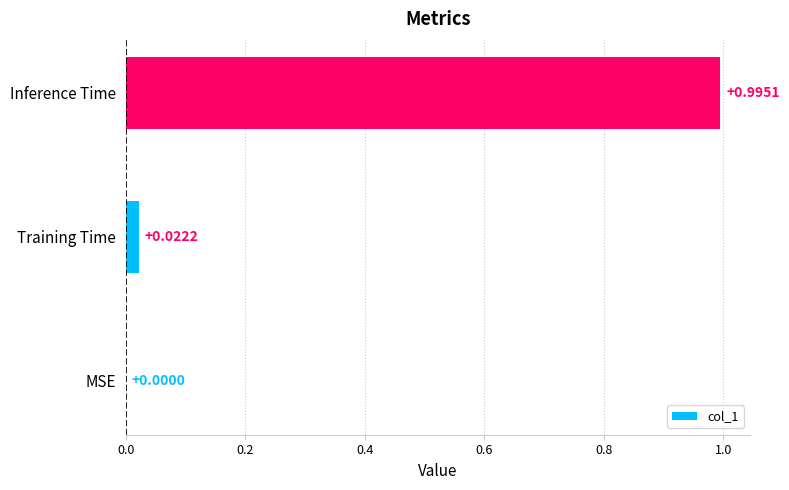

What is the change in value from MSE to Inference Time?

+1.0